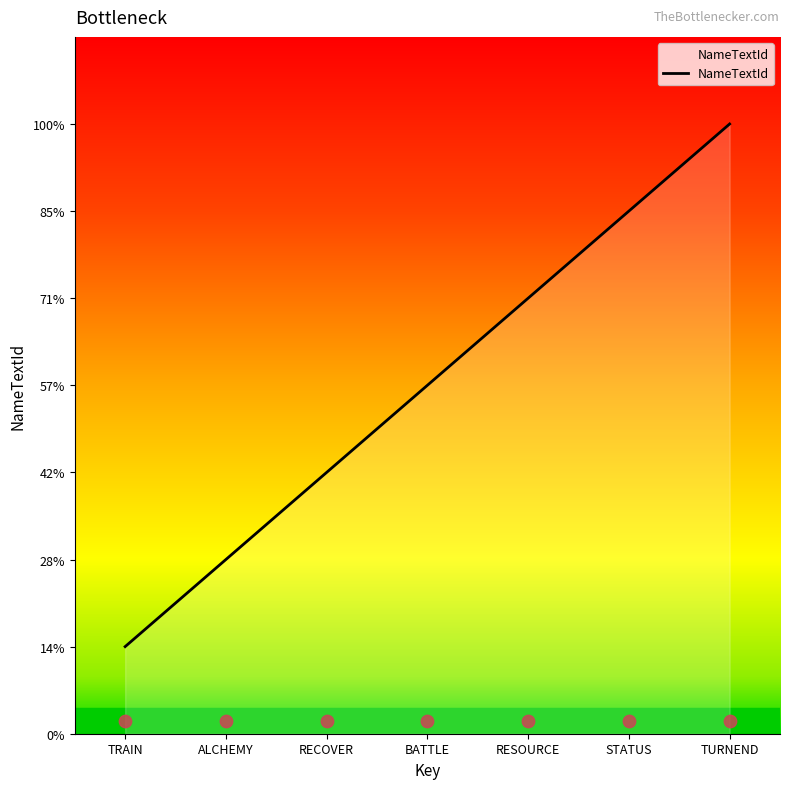

Between STATUS and ALCHEMY, which is larger?

STATUS